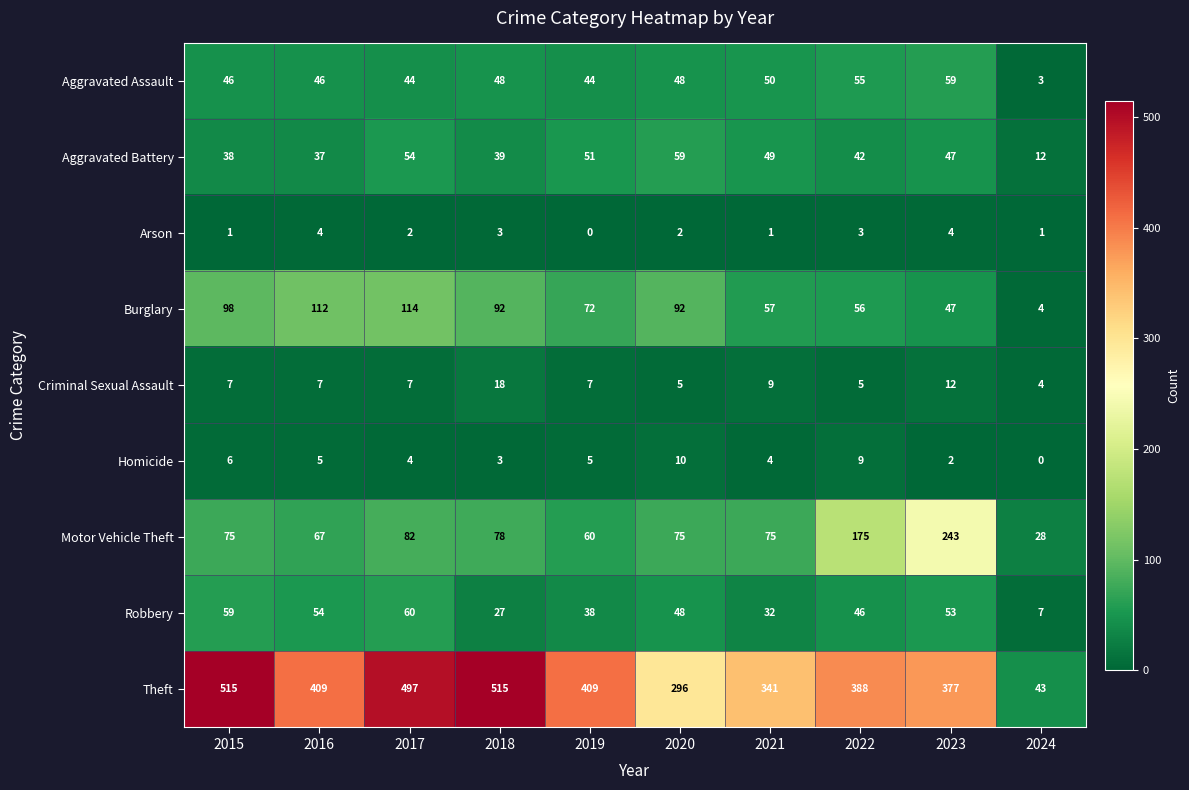

Which series changed the most between 2021 and 2022?

Motor Vehicle Theft